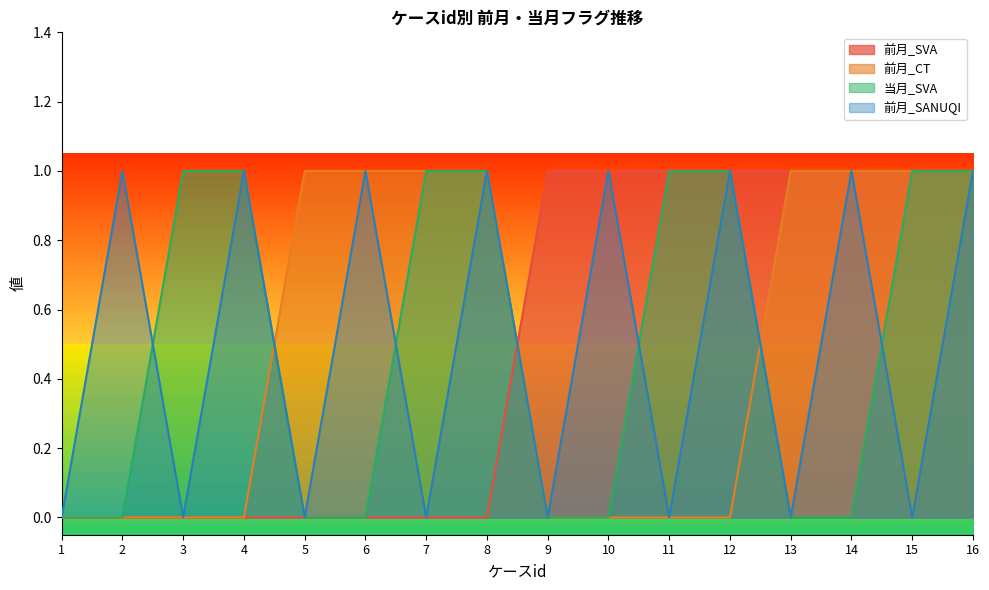

At which label is 前月_SANUQI closest to 0?

1